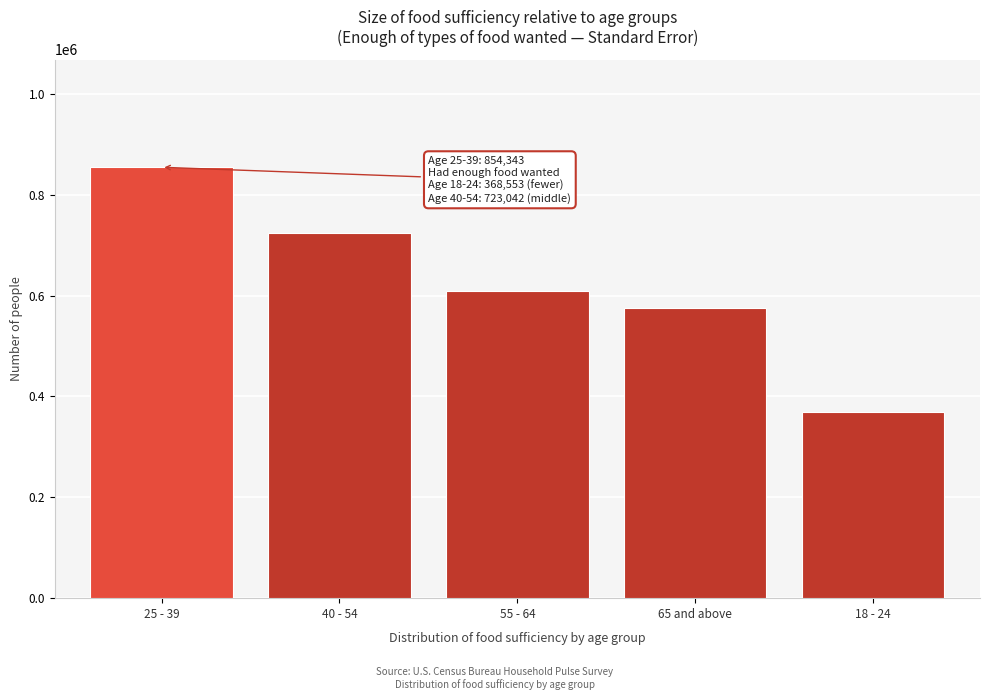

Reading left to right, extract all data points from this chart.

854343.1	723042.4	608483.1	575958.3	368552.8